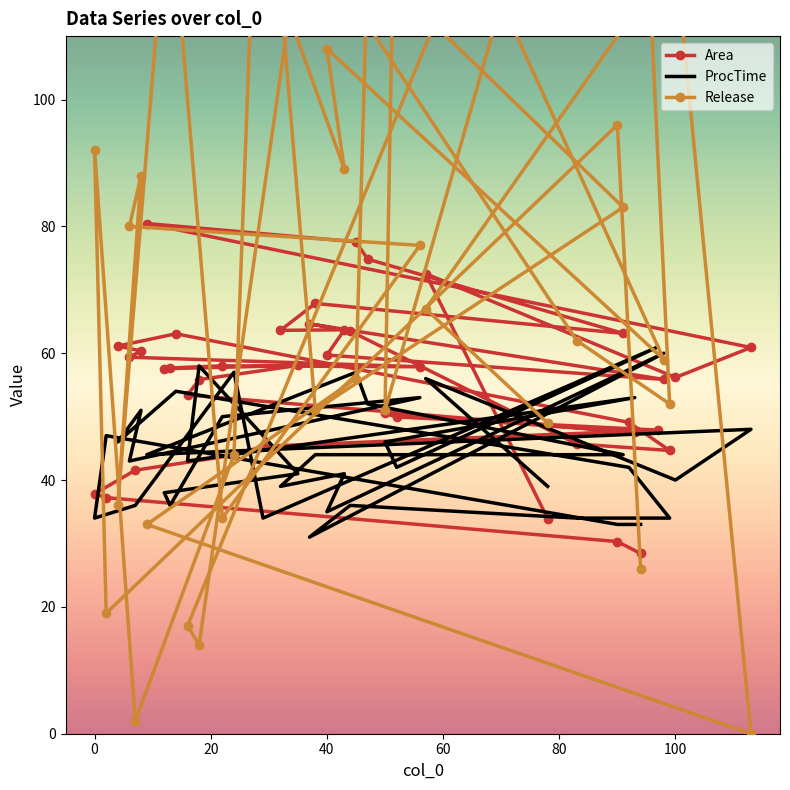

What are all the series names shown in the legend?

Area, ProcTime, Release